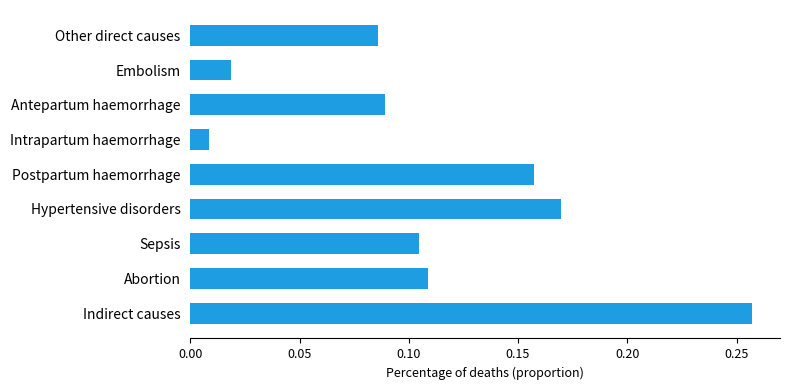

What is the sum of all values?

1.0